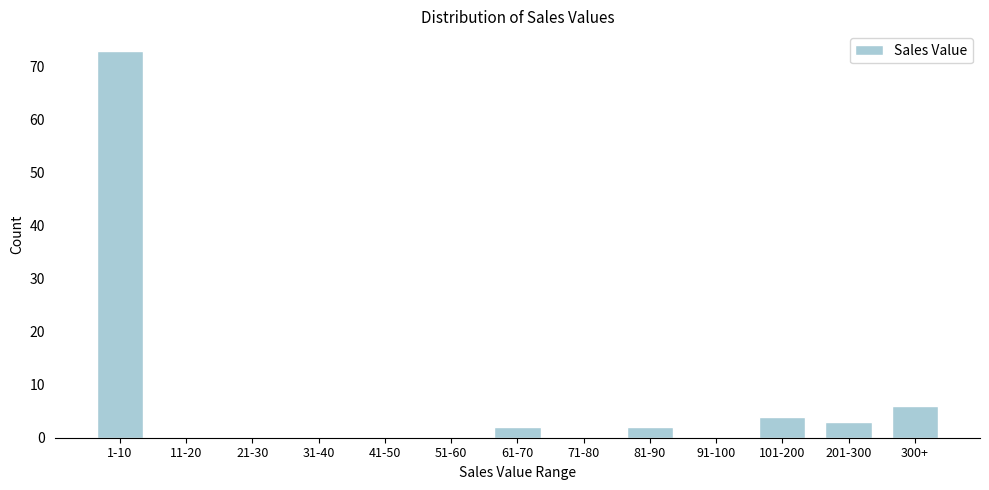

Reading left to right, transcribe all the data shown in this chart.

1-10=73	11-20=0	21-30=0	31-40=0	41-50=0	51-60=0	61-70=2	71-80=0	81-90=2	91-100=0	101-200=4	201-300=3	300+=6